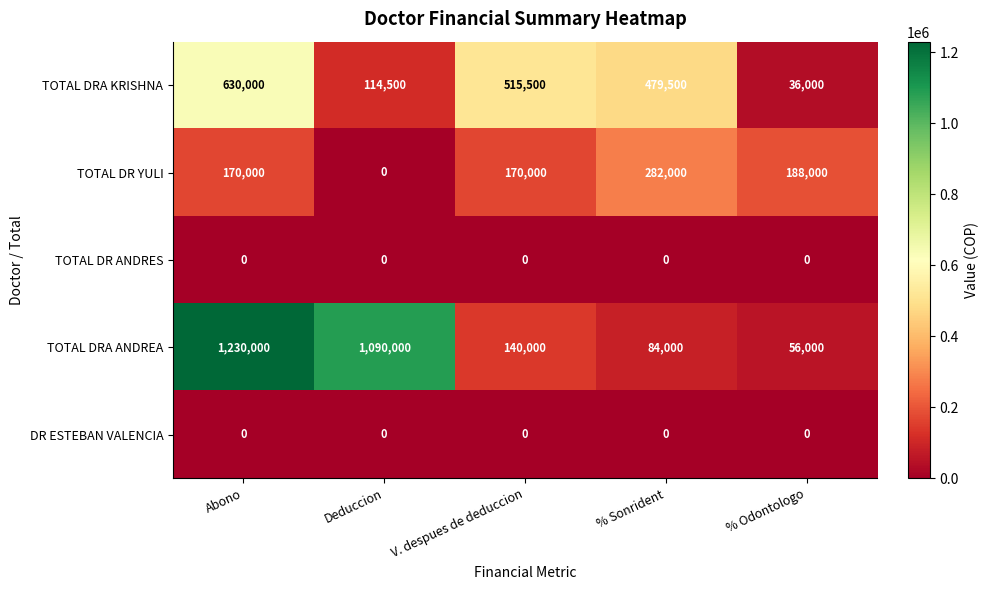

What is the spread (max minus min) of values at V. despues de deduccion?

515500